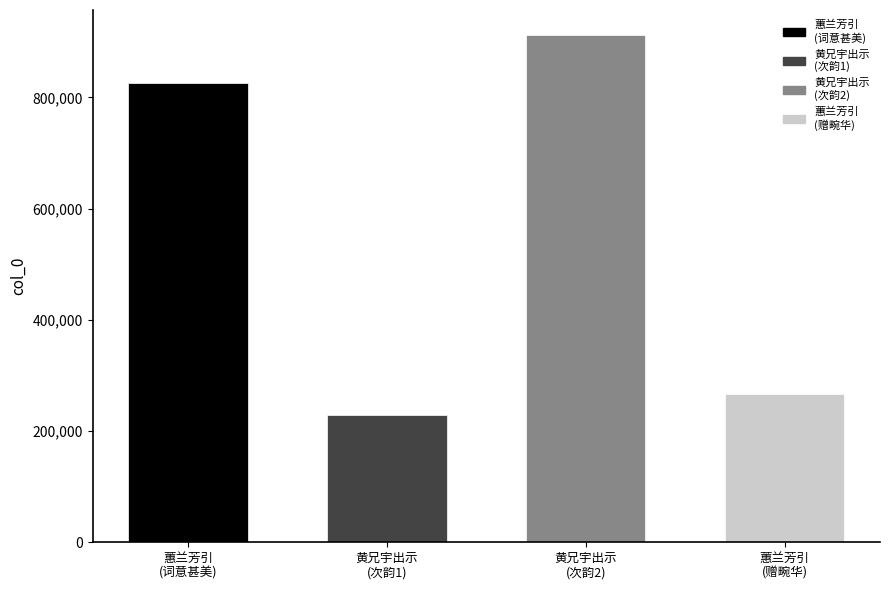

How many values exceed 826160?

1